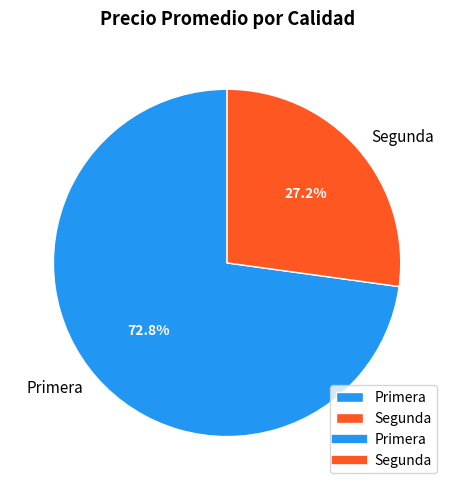

Is there any slice that represents more than half of the pie?

Yes